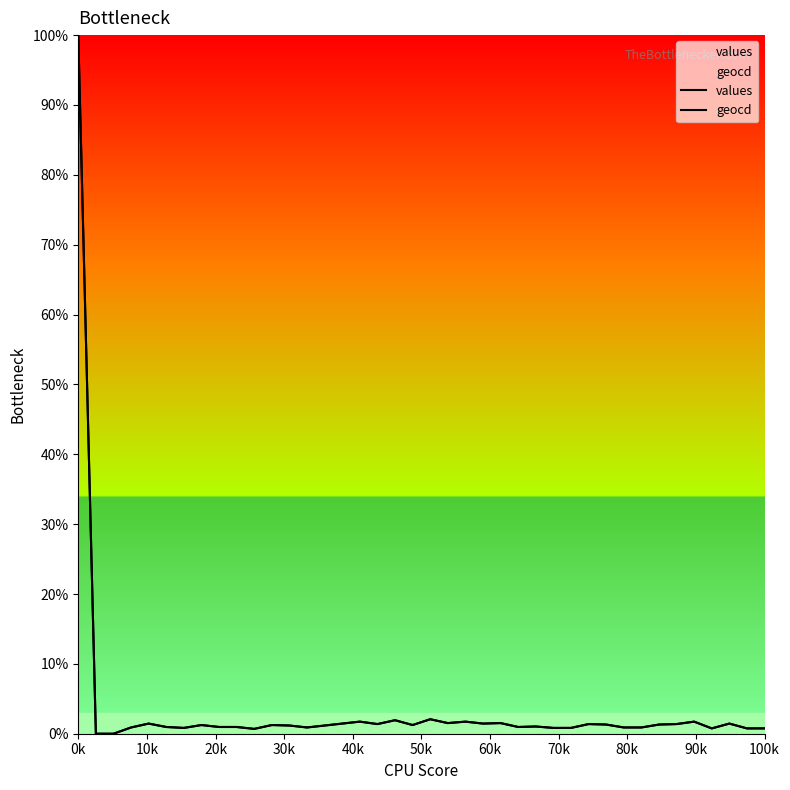

Which series has the largest total across all categories?

geocd